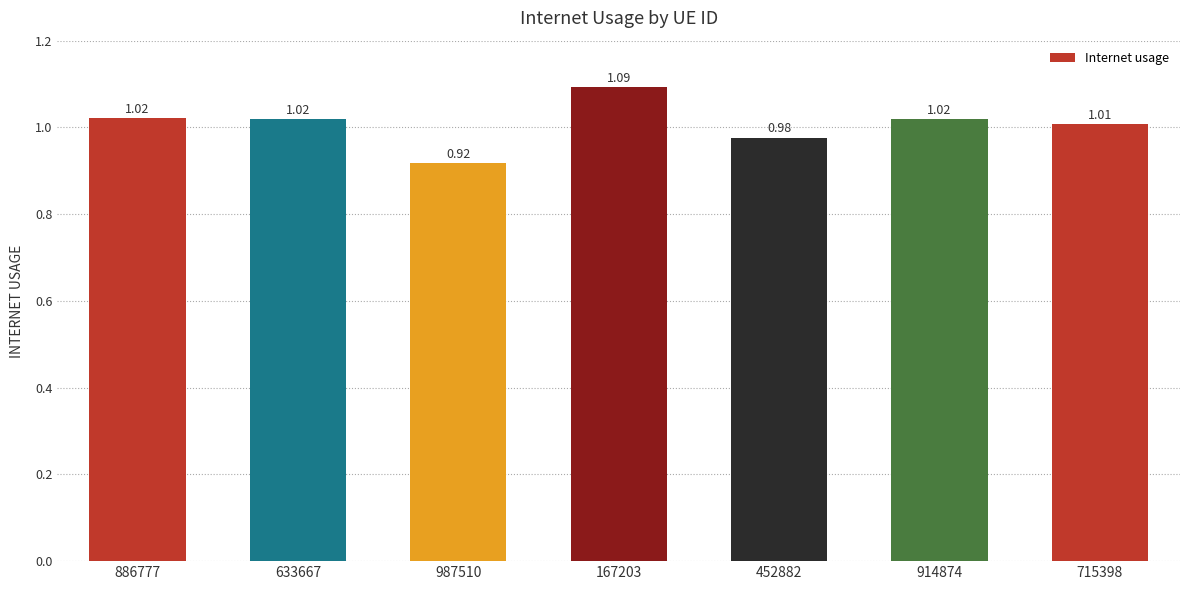

Between 452882 and 914874, which is larger?

914874